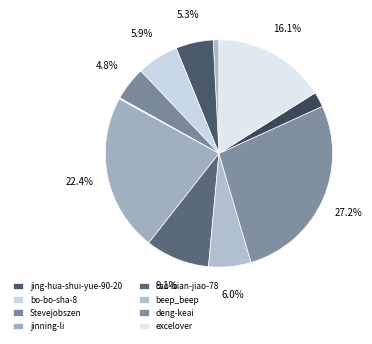

To the nearest percent, what is the average slice percentage?

9%